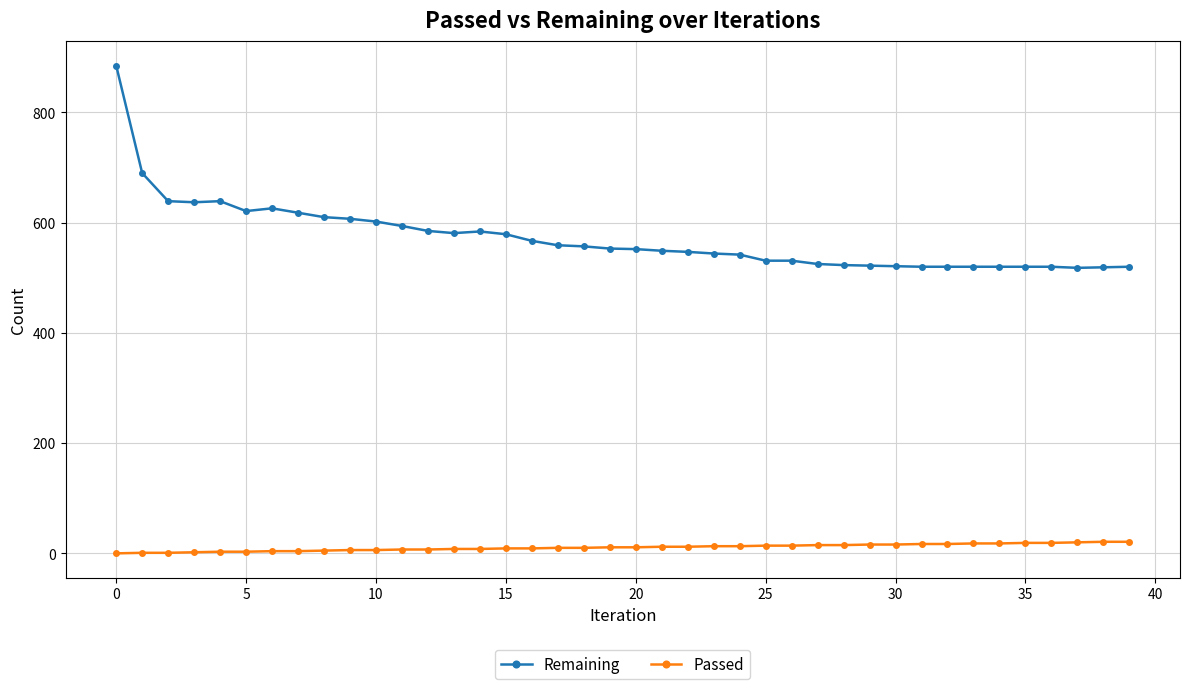

What is the value of the Passed point at the 38th from the left?

20